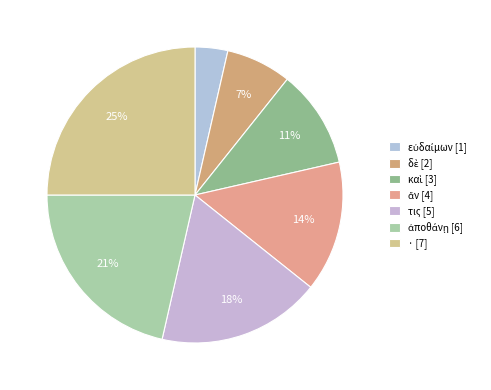

Count the number of slices in the pie.

7